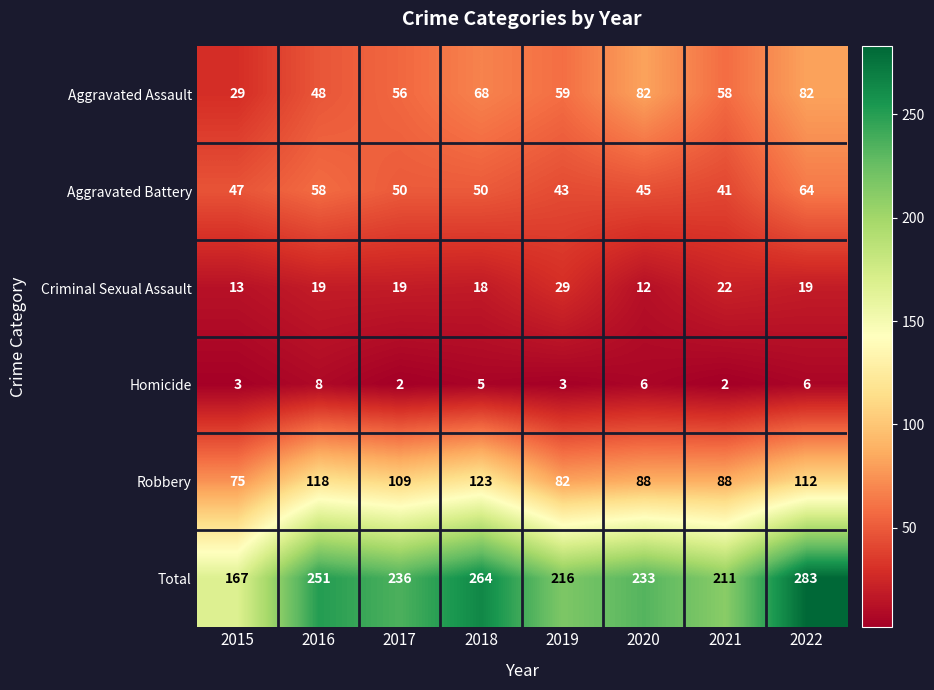

At how many categories does at least one series exceed 226?

5